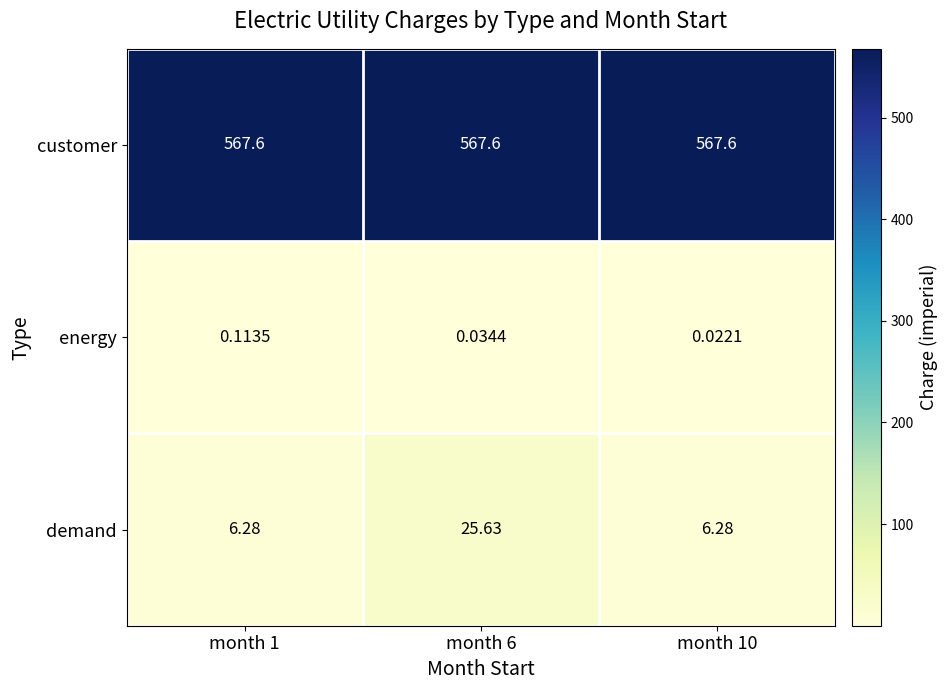

At how many categories does at least one series exceed 22?

3